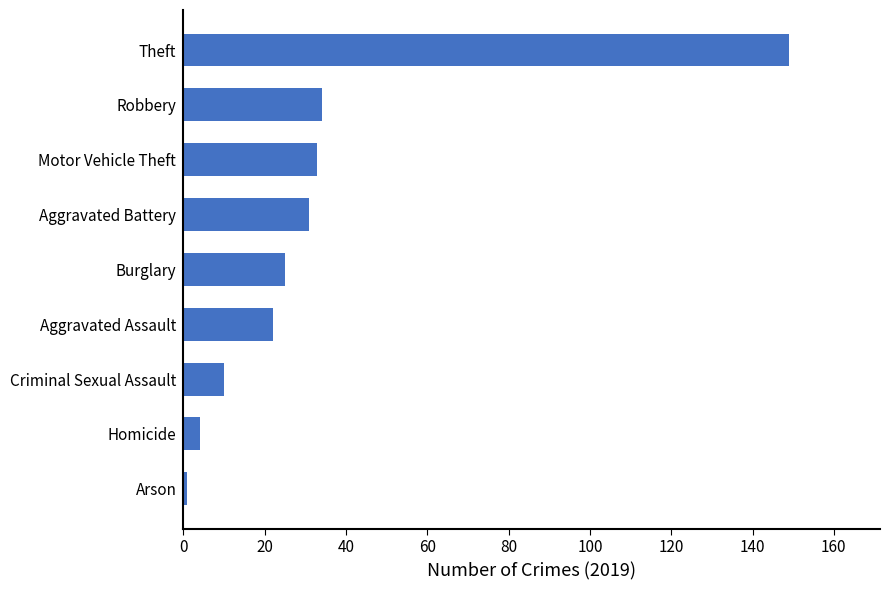

Which has a higher value, Theft or Robbery?

Theft